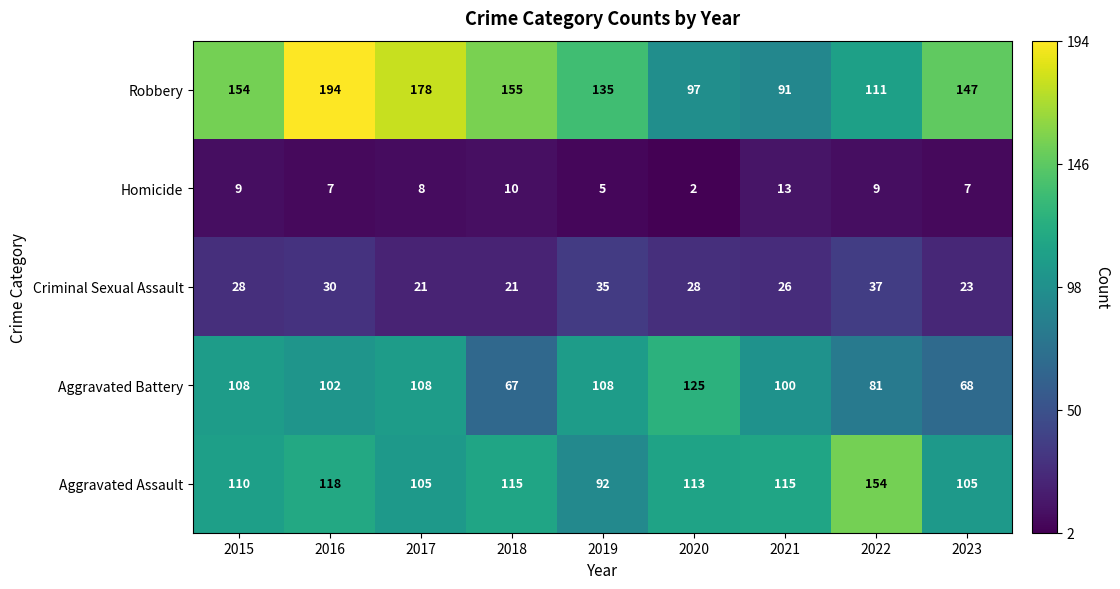

What is the difference between the maximum and second lowest values in the Robbery series?

97